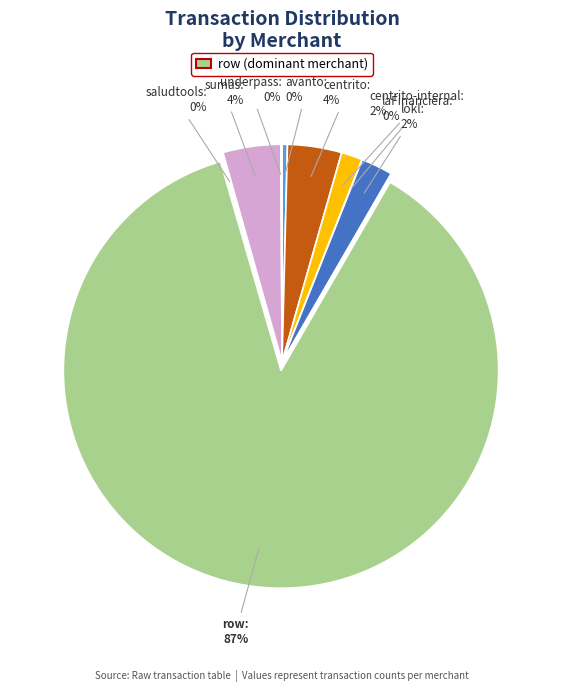

Is there a majority slice in this chart?

Yes